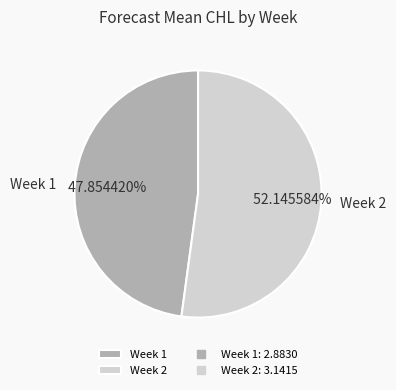

What is the ratio of the value at Week 2 to the value at Week 1?

1.1